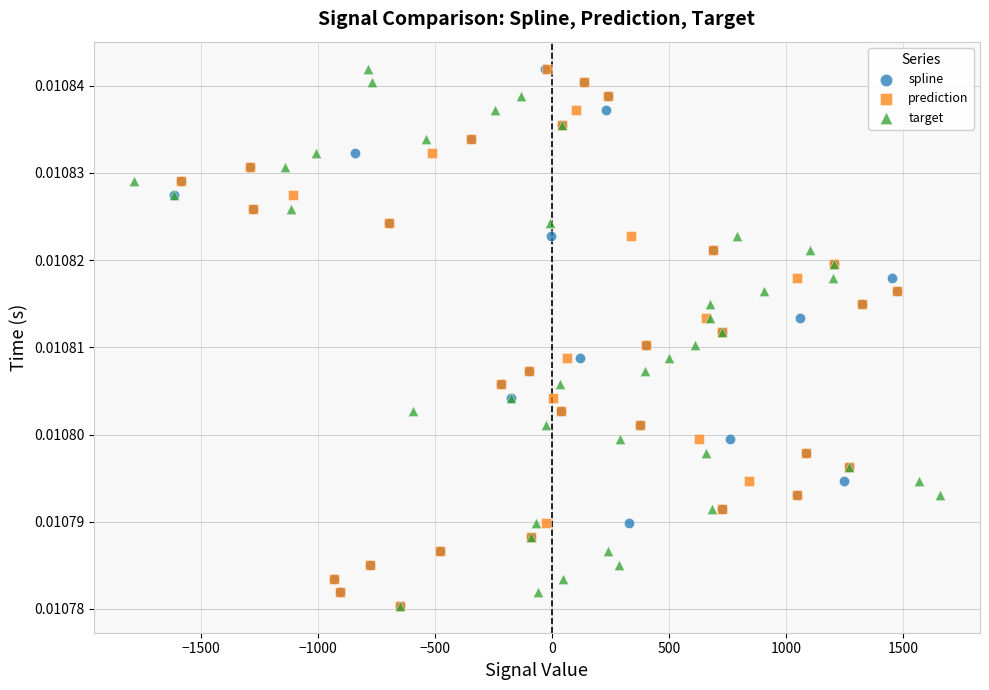

What are all the series names shown in the legend?

spline, prediction, target